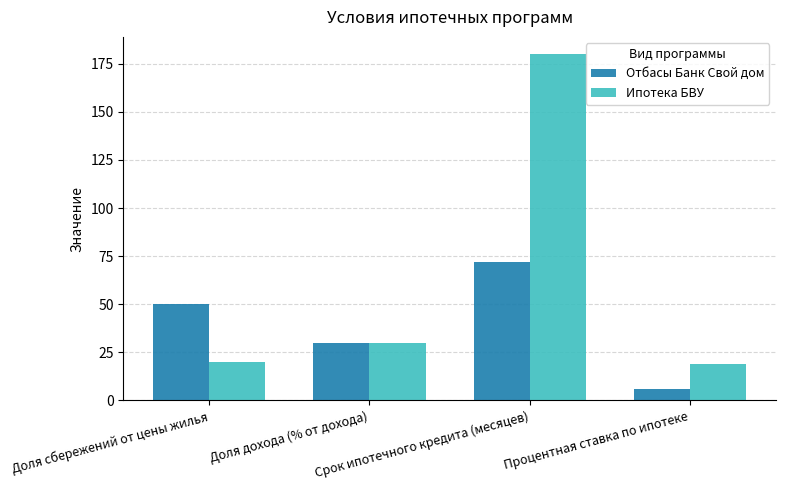

Reading right to left, extract all data points from this chart.

Отбасы Банк Свой дом: Процентная ставка по ипотеке=6	Срок ипотечного кредита (месяцев)=72	Доля дохода (% от дохода)=30	Доля сбережений от цены жилья=50
Ипотека БВУ: Процентная ставка по ипотеке=19	Срок ипотечного кредита (месяцев)=180	Доля дохода (% от дохода)=30	Доля сбережений от цены жилья=20